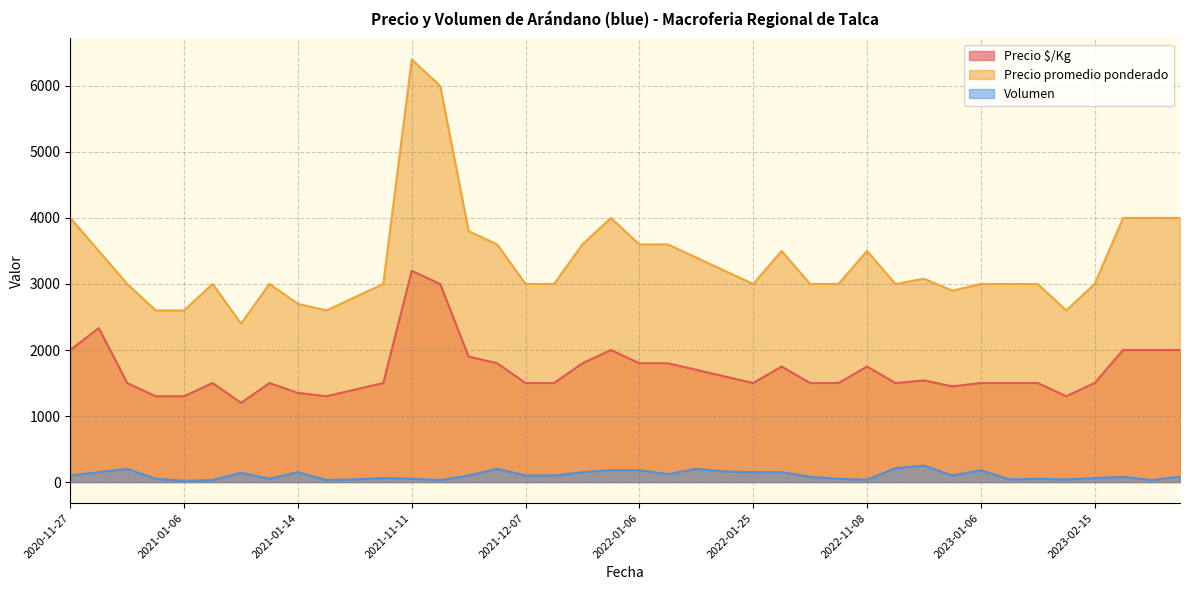

Rank the series at 2022-03-21 from highest to lowest value.

Precio promedio ponderado, Precio $/Kg, Volumen